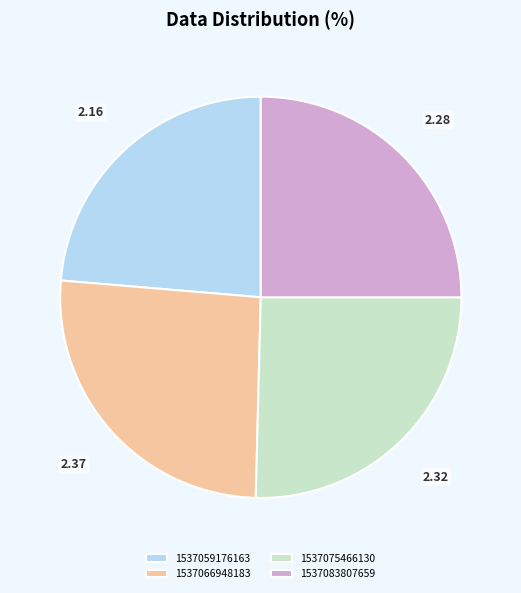

What is the ratio of the value at 1537075466130 to the value at 1537066948183?

1.0